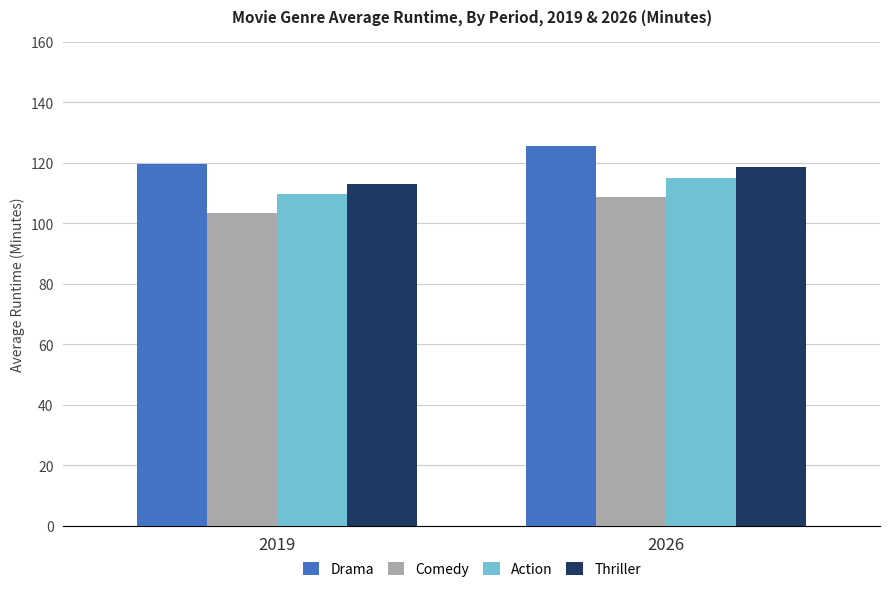

What is the value of the Action bar at the 1st from the left?

109.5